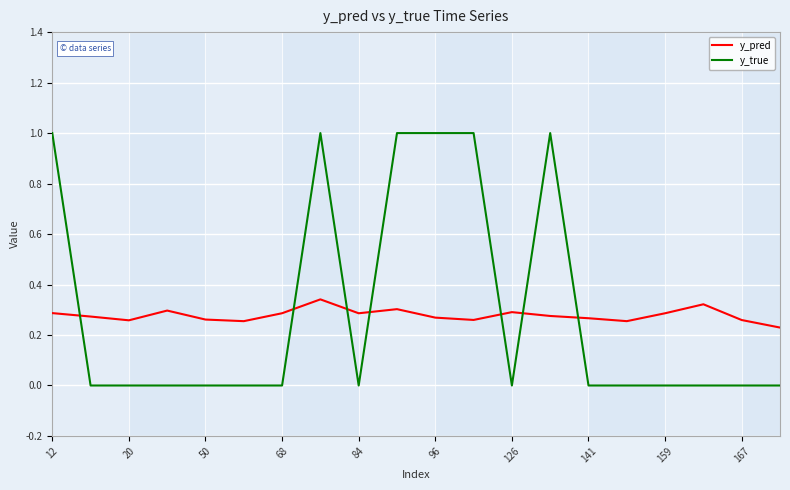

Rank the series by their maximum value, from lowest to highest.

y_pred, y_true